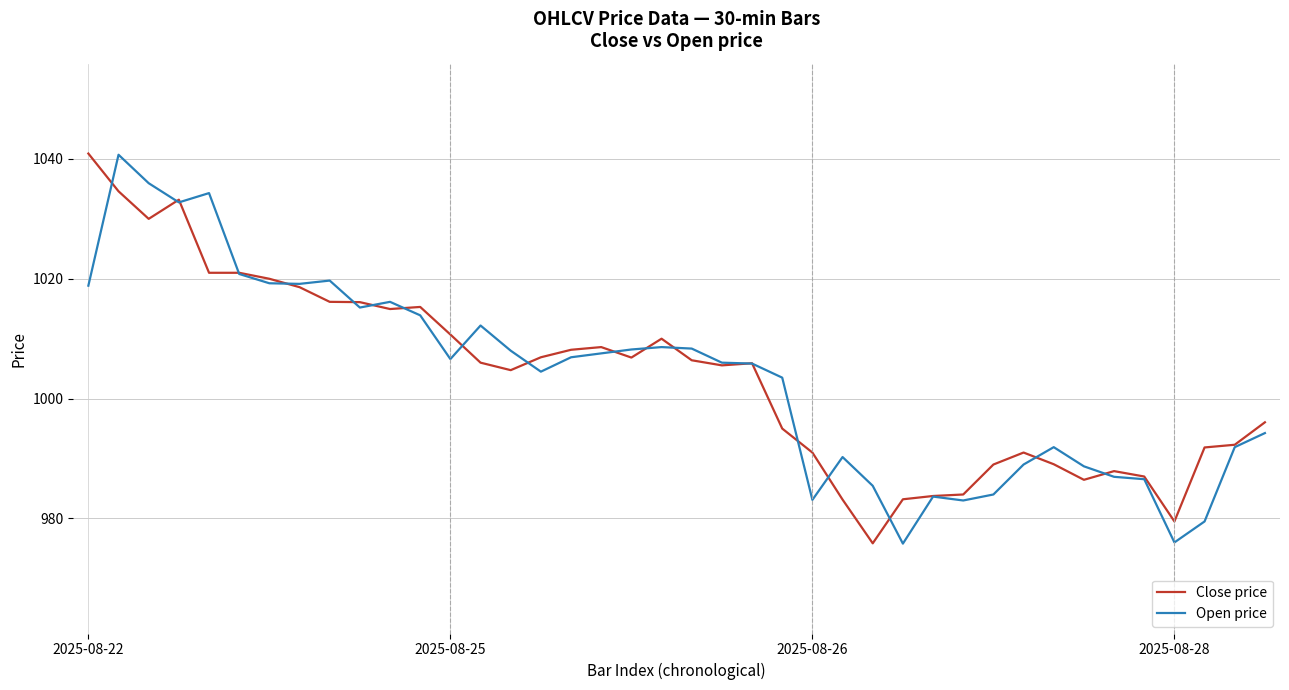

What is the smallest value displayed?

975.8